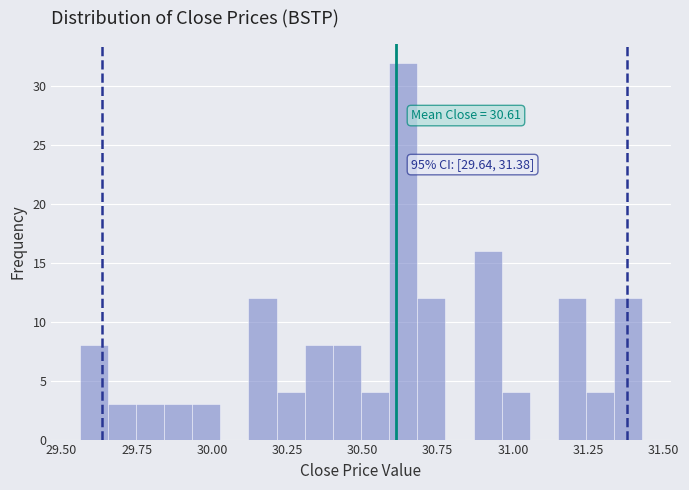

Read against the x-axis, roughly where is the centre of the tallest bar?

30.65